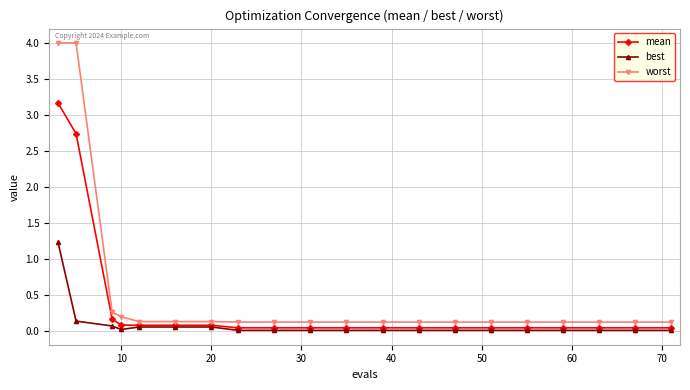

What are all the series names shown in the legend?

mean, best, worst